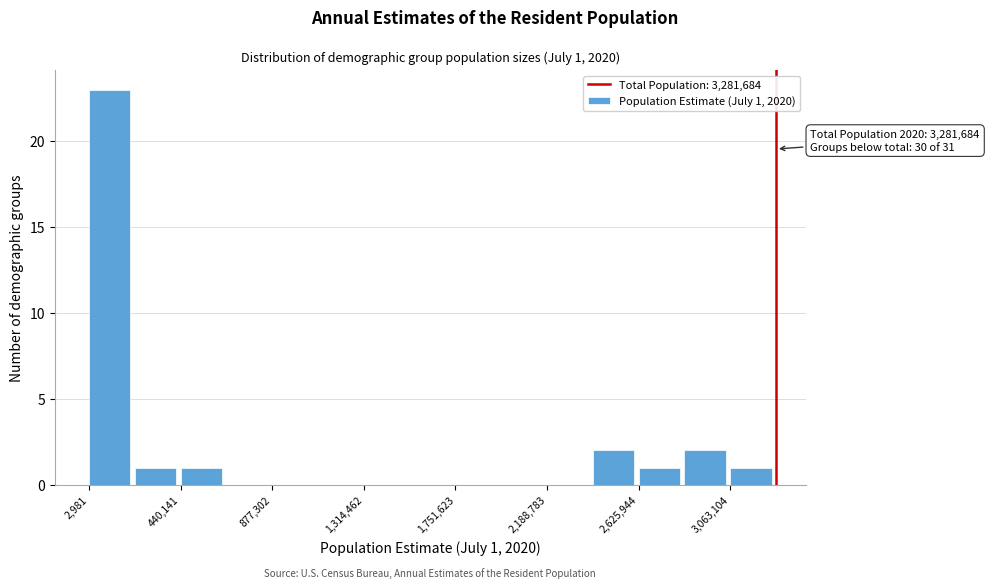

Over which range of the x-axis is the bar tallest?

0 to 200000